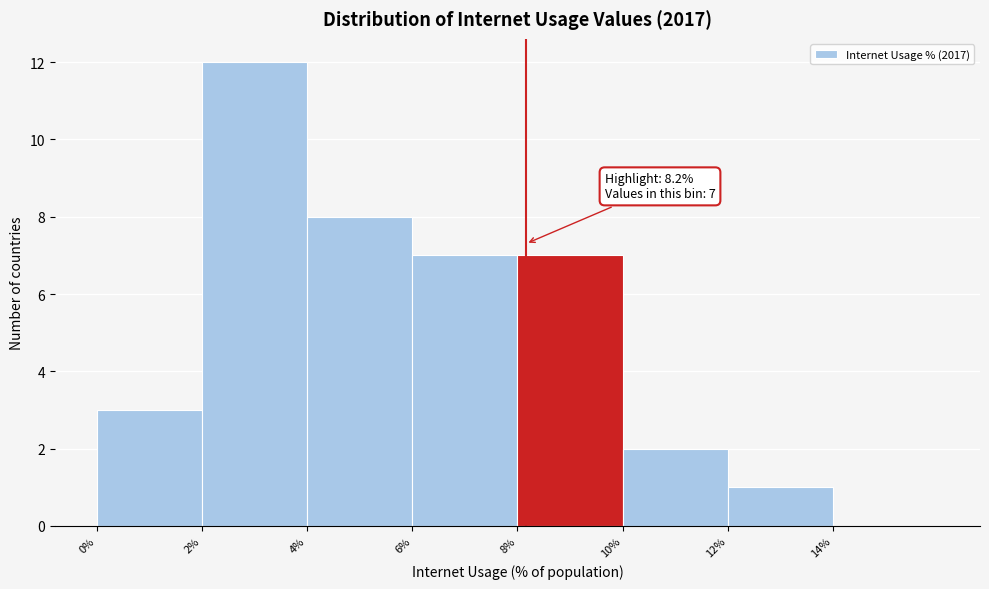

Which range on the x-axis has the tallest bar?

2 to 4